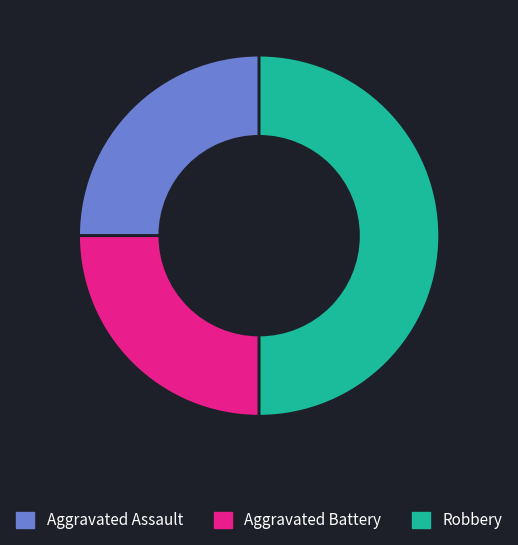

True or false: Aggravated Assault accounts for 25% of the total.

True